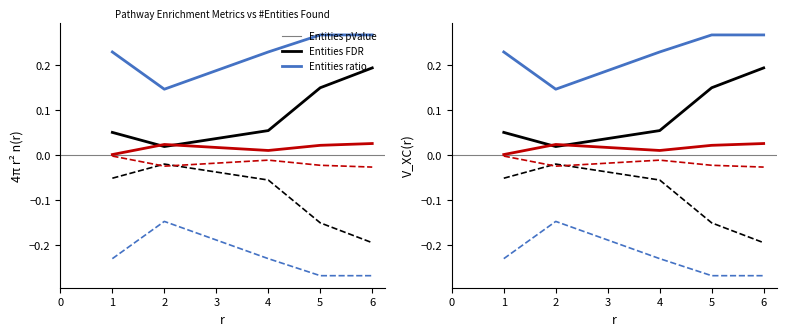

Where is the first local maximum for Entities ratio?

1